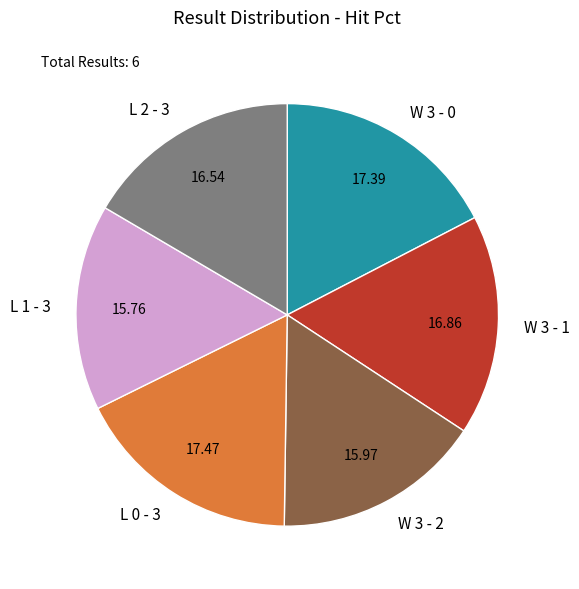

Between W 3 - 1 and W 3 - 2, which is larger?

W 3 - 1